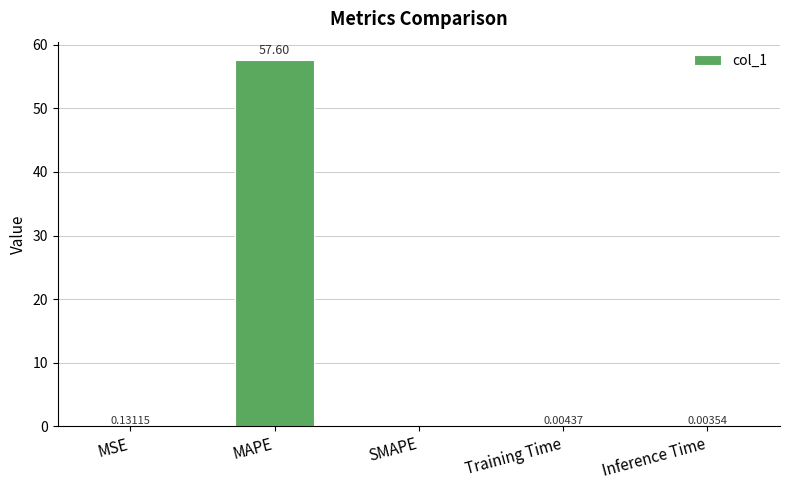

At which label is the value closest to 28?

MSE